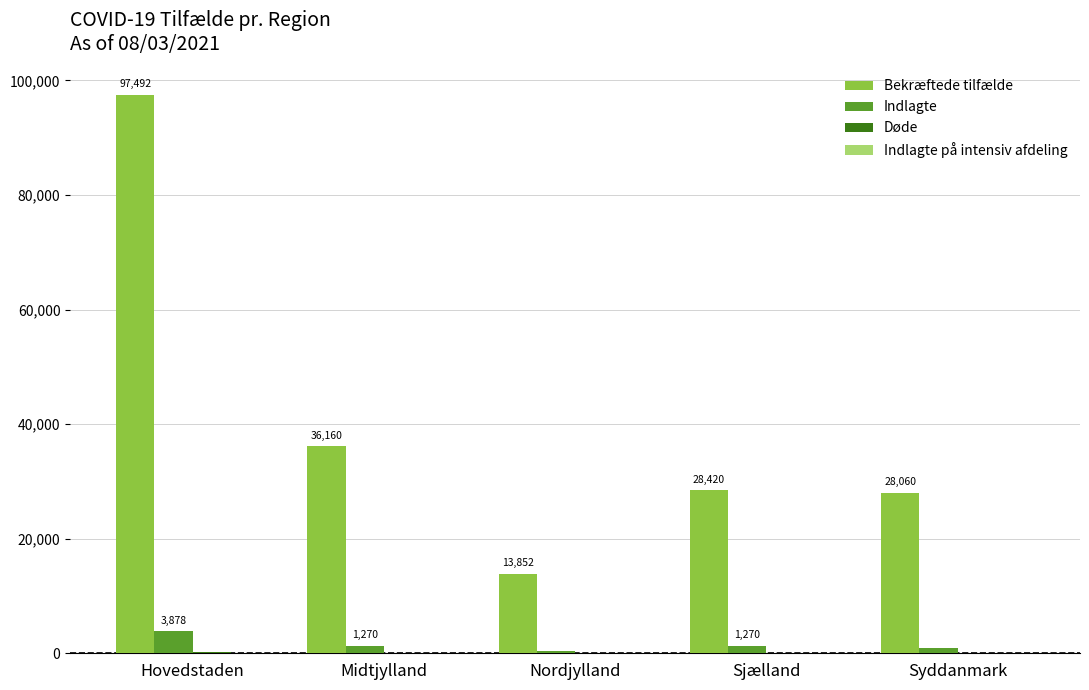

What is the sum of all Indlagte values?

7795